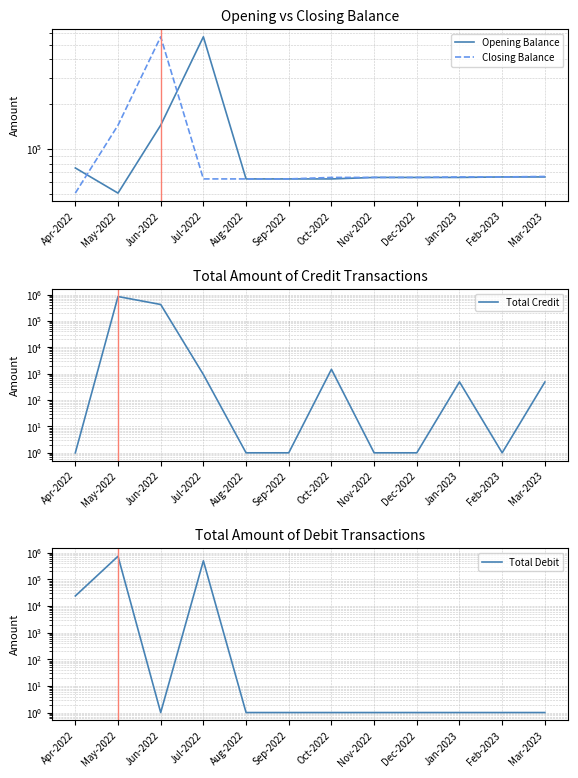

Where do Opening Balance and Closing Balance first cross each other?

Apr-2022 and May-2022